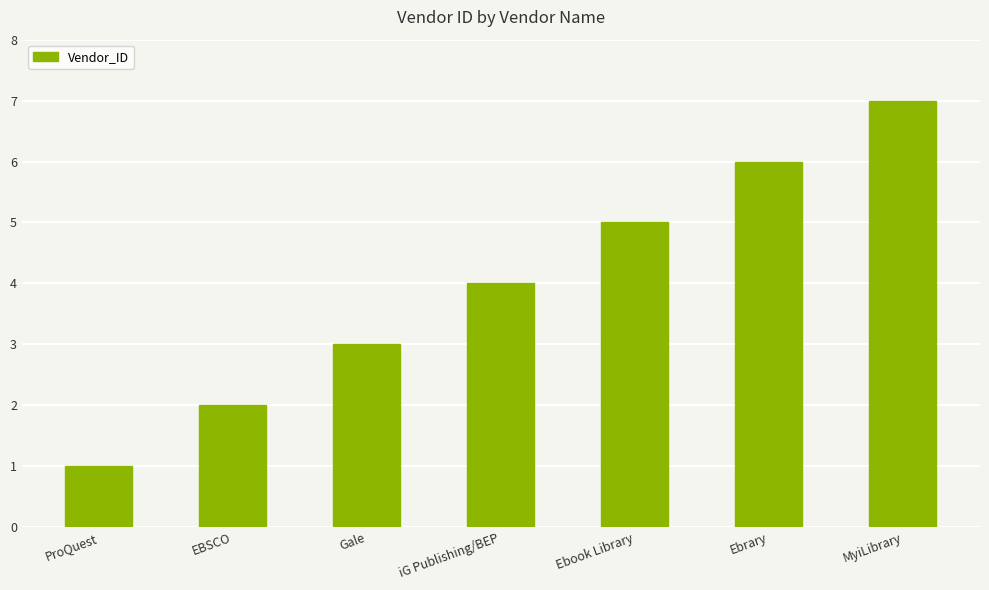

The chart shows a value of 5 at Ebook Library. True or false?

True